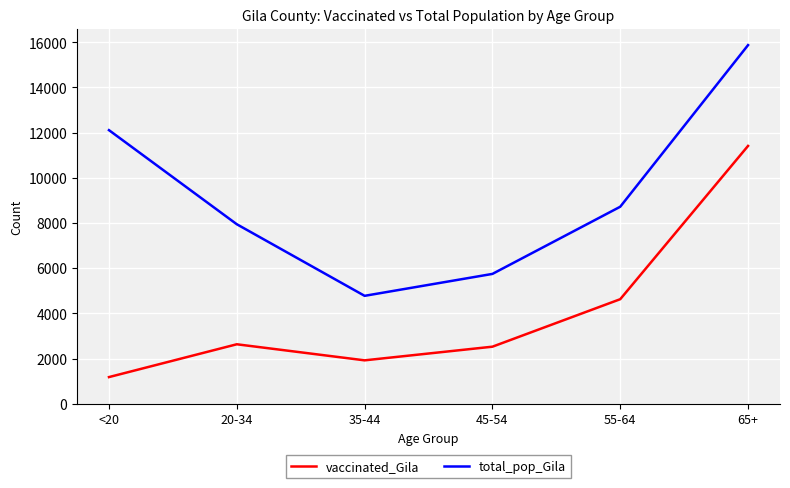

Does the chart have visible grid lines?

Yes